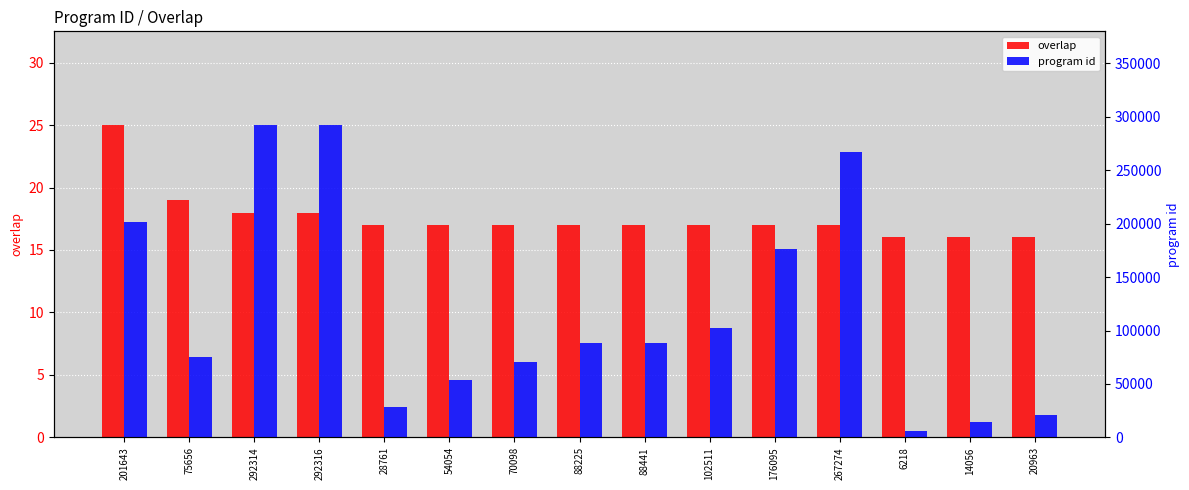

How many bars are there in each group?

2